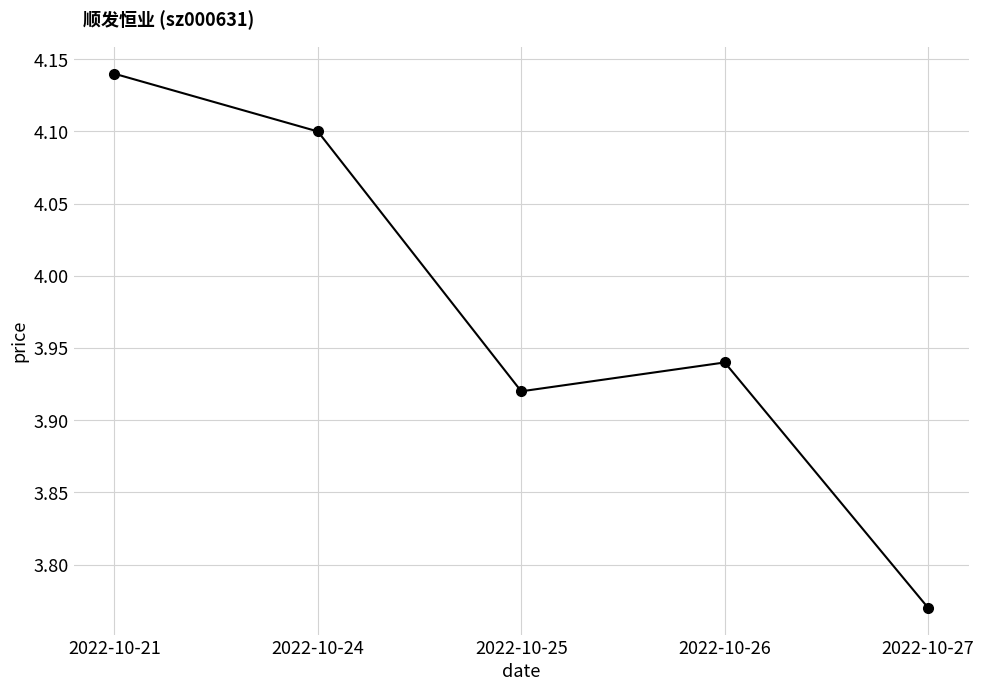

Which label corresponds to the smallest value in the chart?

2022-10-27